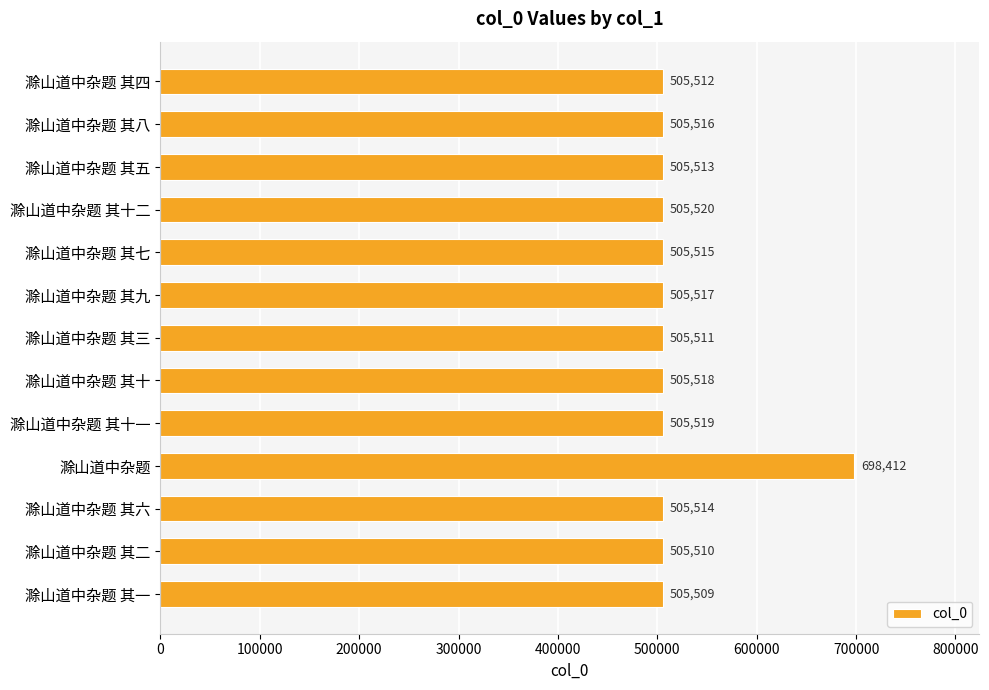

Reading top to bottom, list all the values displayed in this chart.

滁山道中杂题 其四=505512	滁山道中杂题 其八=505516	滁山道中杂题 其五=505513	滁山道中杂题 其十二=505520	滁山道中杂题 其七=505515	滁山道中杂题 其九=505517	滁山道中杂题 其三=505511	滁山道中杂题 其十=505518	滁山道中杂题 其十一=505519	滁山道中杂题=698412	滁山道中杂题 其六=505514	滁山道中杂题 其二=505510	滁山道中杂题 其一=505509